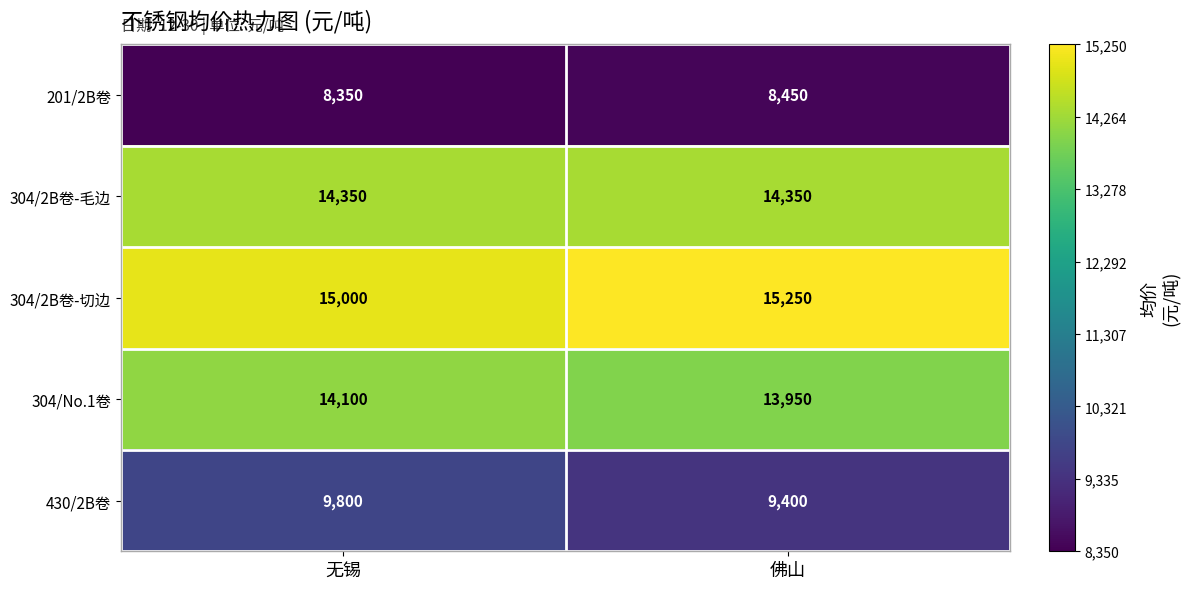

What is the minimum value shown in the chart?

8350